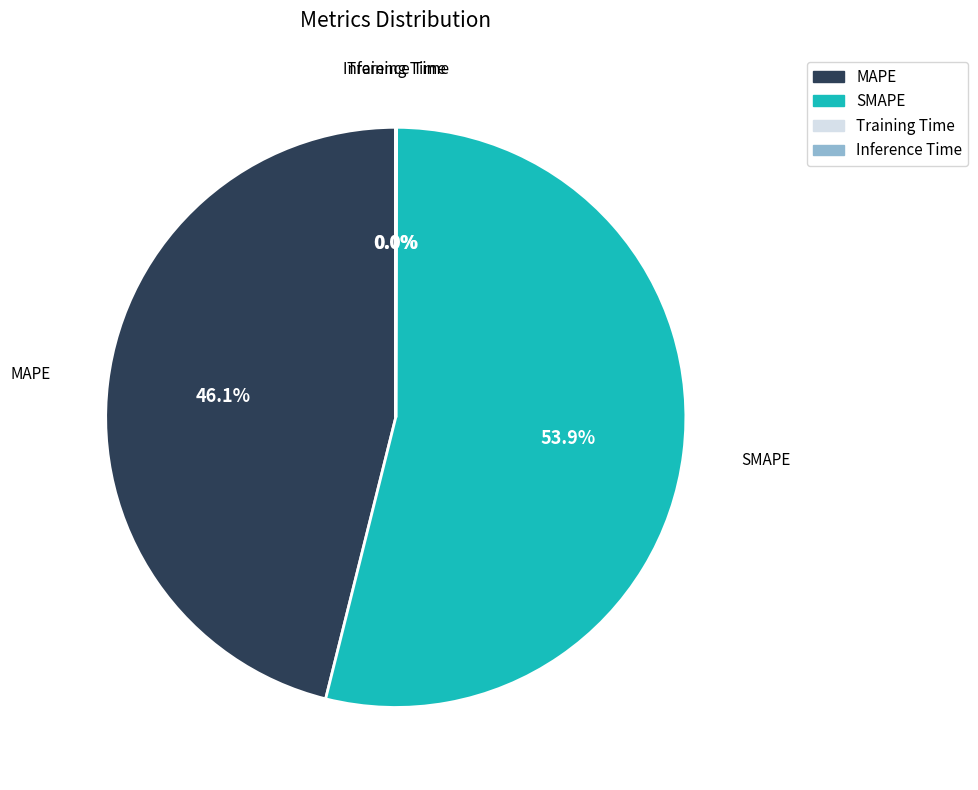

Which slice represents more than half of the pie?

SMAPE